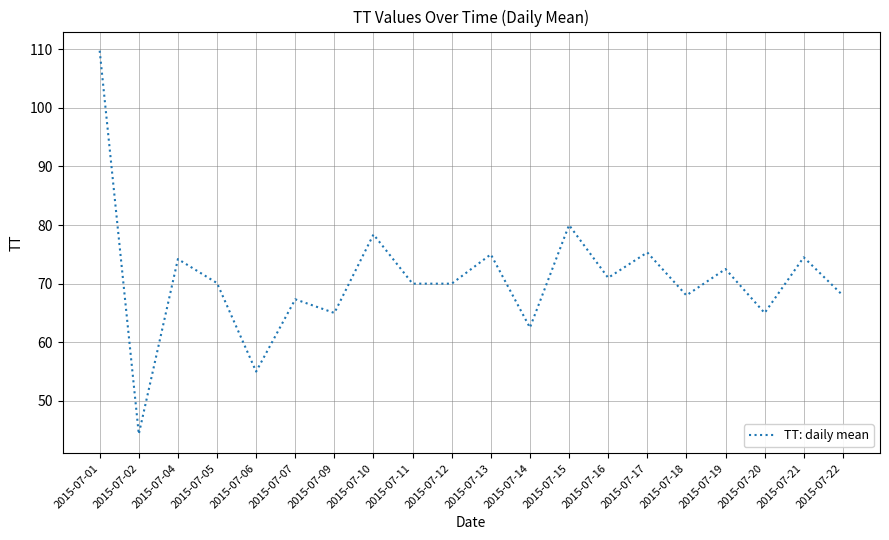

What is the minimum value shown in the chart?

44.3